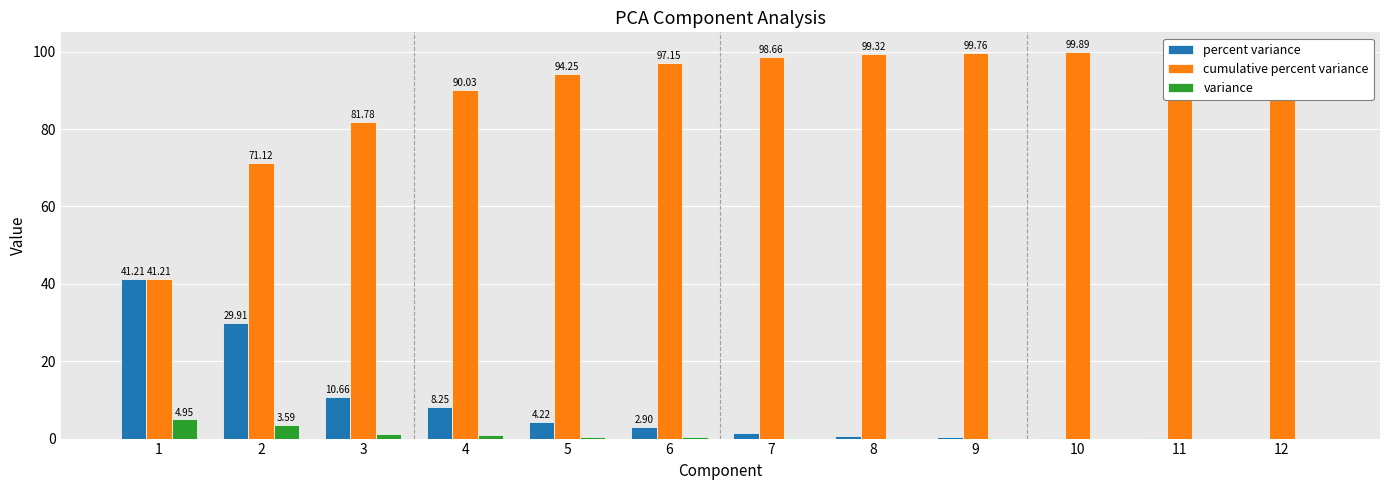

Which series has the largest total across all categories?

cumulative percent variance